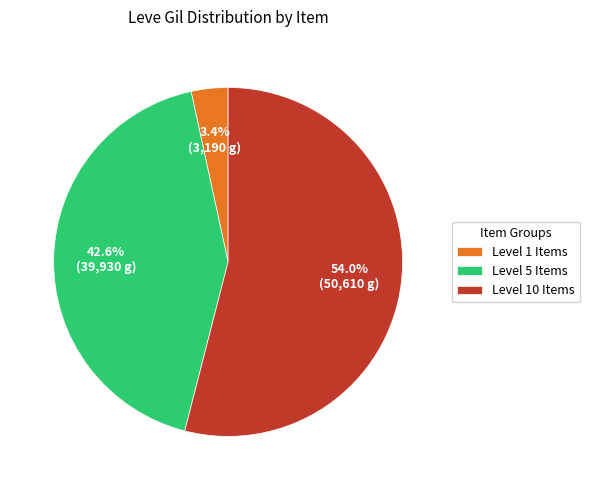

What is the ratio of the value at Level 5 Items to the value at Level 10 Items?

0.8